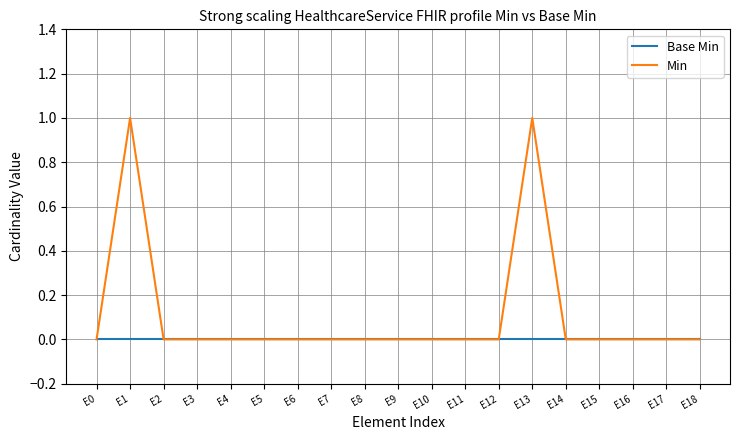

Reading right to left, list all the values displayed in this chart.

Base Min: E18=0	E17=0	E16=0	E15=0	E14=0	E13=0	E12=0	E11=0	E10=0	E9=0	E8=0	E7=0	E6=0	E5=0	E4=0	E3=0	E2=0	E1=0	E0=0
Min: E18=0	E17=0	E16=0	E15=0	E14=0	E13=1	E12=0	E11=0	E10=0	E9=0	E8=0	E7=0	E6=0	E5=0	E4=0	E3=0	E2=0	E1=1	E0=0